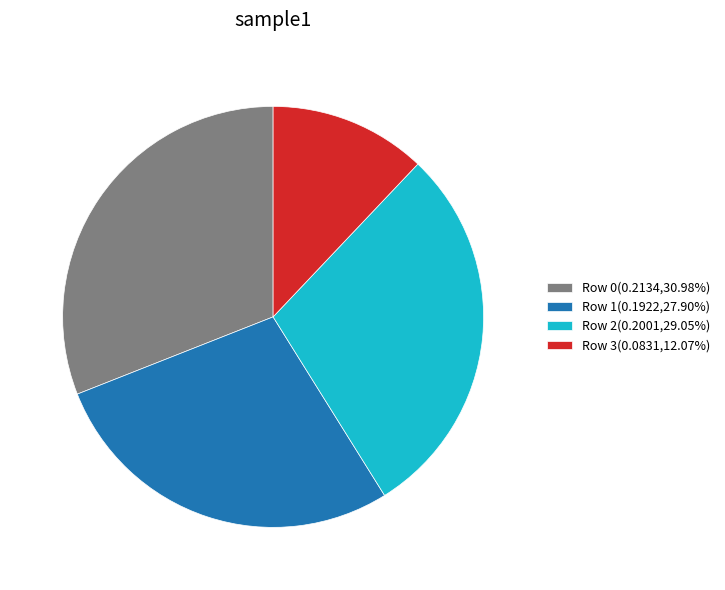

How many segments does this pie chart have?

4